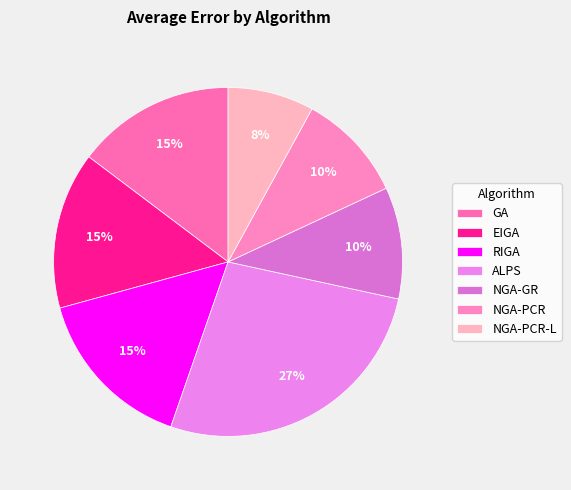

How many segments does this pie chart have?

7